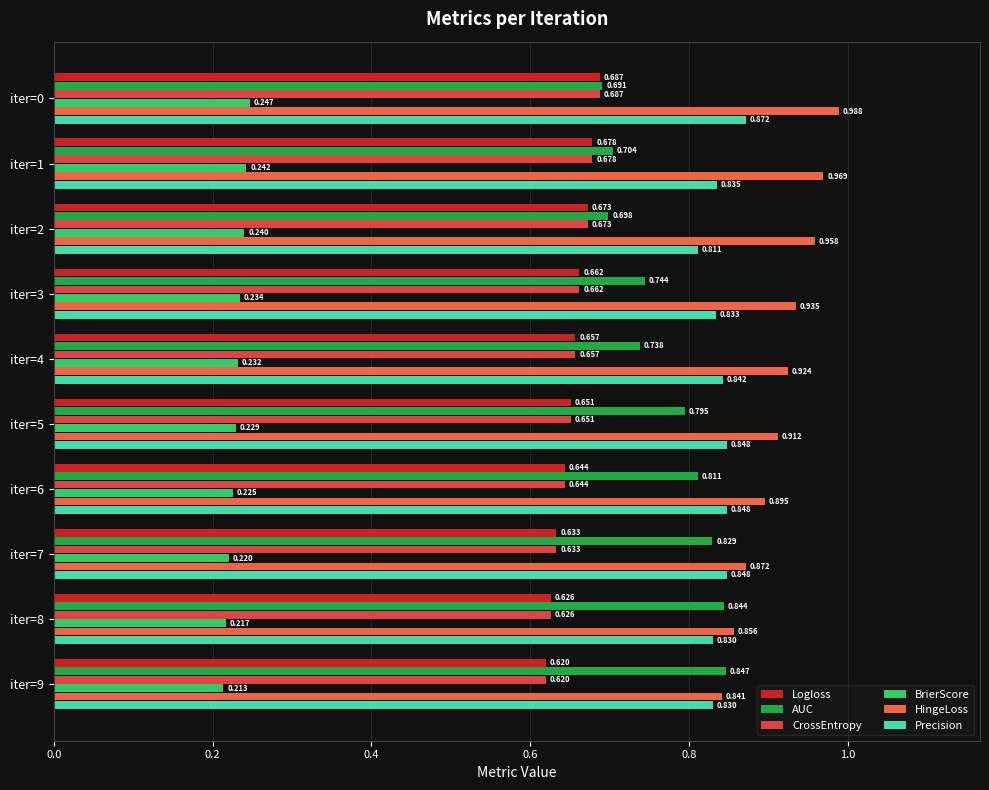

What is the maximum value shown in the chart?

1.0